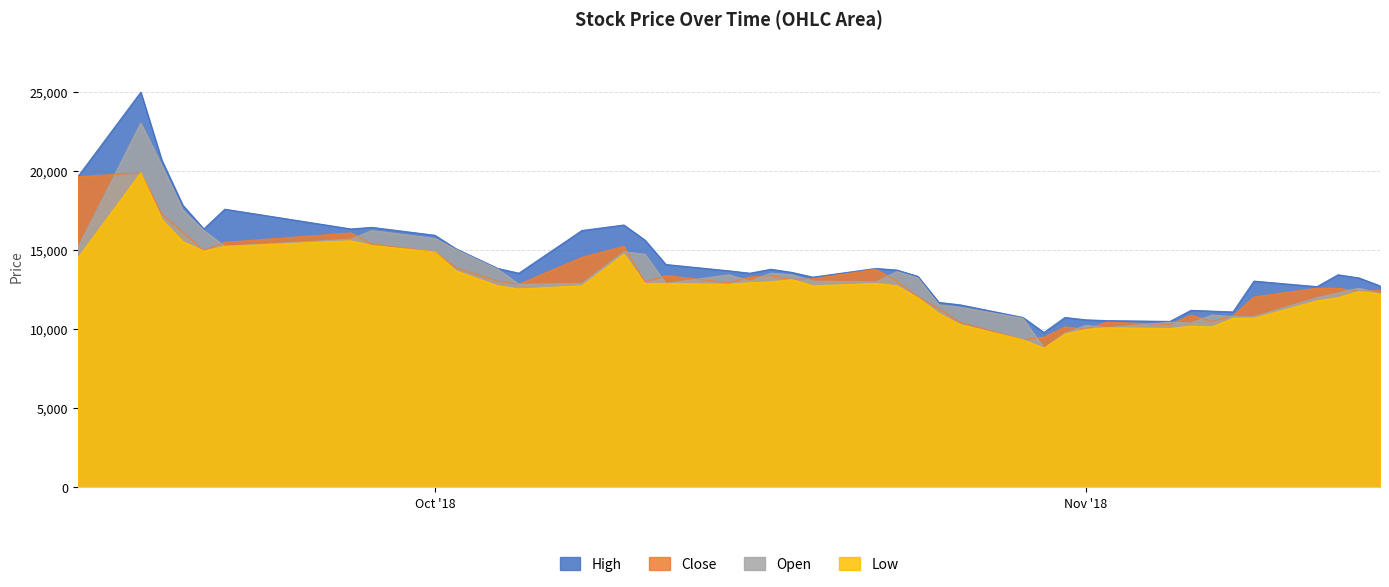

Reading left to right, list all the values displayed in this chart.

High: 19650	25000	20700	17850	16350	17600	16350	16450	15950	15100	13850	13550	16250	16600	15650	14100	13700	13550	13800	13600	13300	13850	13750	13350	11700	11550	10750	9800	10750	10600	10550	10500	11200	11150	11100	13050	12700	13450	13250	12750
Close: 19650	19900	17300	16150	15000	15500	16100	15400	14900	13900	13050	12850	14550	15250	13000	13400	12950	13300	13400	13150	13200	13800	13050	12050	11300	10450	9340	9500	10150	10000	10450	10300	10900	10500	10850	12050	12600	12600	12400	12450
Open: 15150	23050	20350	17550	16250	15250	15700	16250	15750	15050	13800	12850	12900	14900	14750	12900	13450	13050	13550	13450	13050	13000	13650	13250	11550	11400	10700	8810	9750	10250	10100	10450	10400	10900	10800	10800	12000	12300	12600	12250
Low: 14500	19900	16950	15550	14950	15250	15600	15300	14900	13700	12750	12550	12750	14750	12900	12900	12850	12950	13000	13150	12750	12900	12750	12000	11000	10300	9340	8810	9700	10000	10100	10050	10200	10150	10700	10700	11800	12000	12400	12250